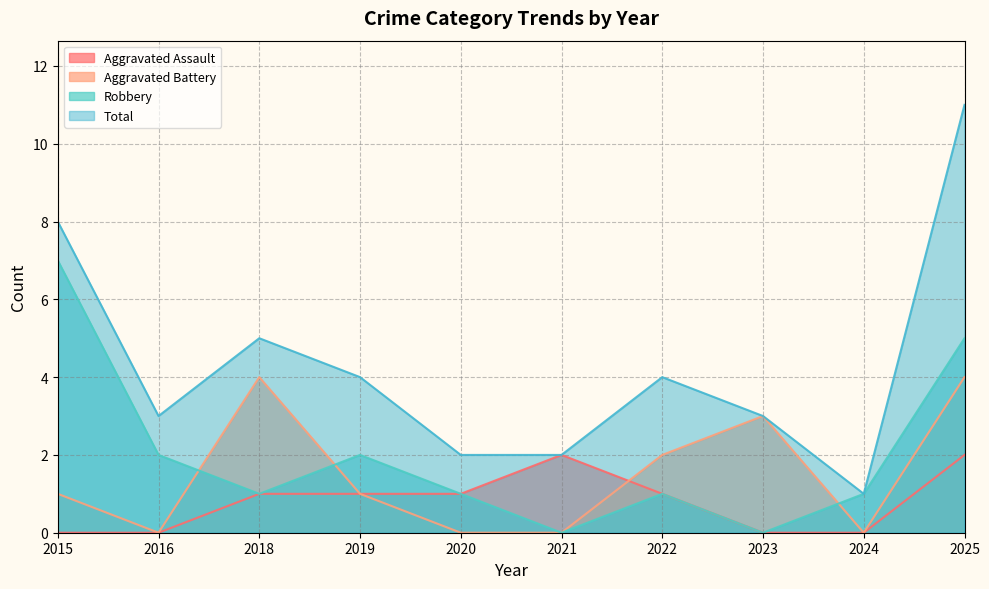

At which label does Aggravated Assault first exceed 1?

2021